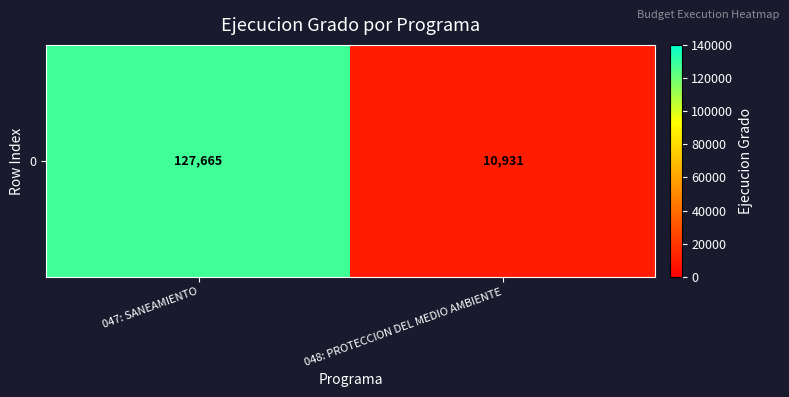

List the labels in order of value, largest first.

047: SANEAMIENTO, 048: PROTECCION DEL MEDIO AMBIENTE